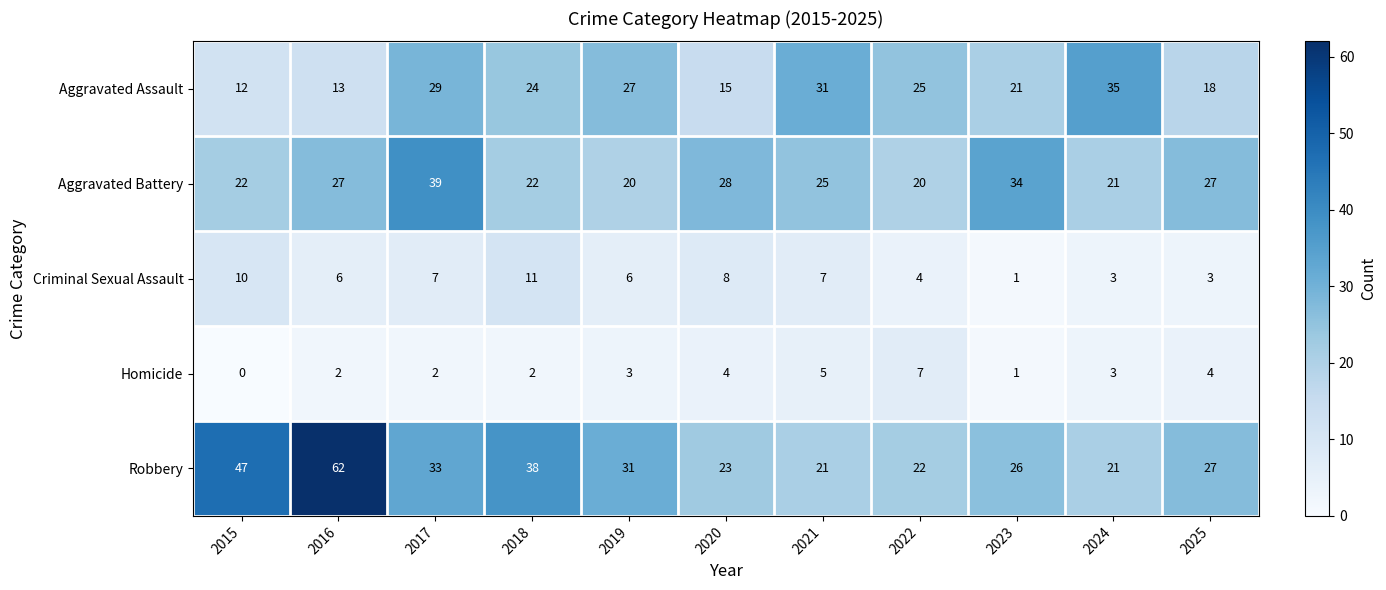

What value does the Aggravated Assault series have at 2018, to the nearest 10?

20